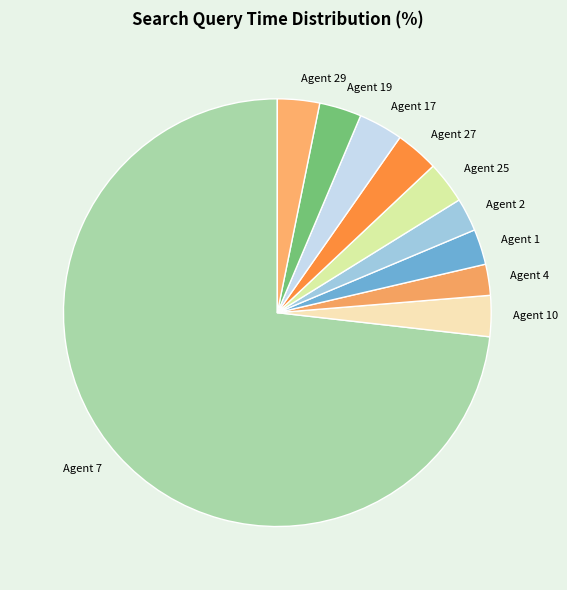

Between Agent 17 and Agent 4, which is larger?

Agent 17